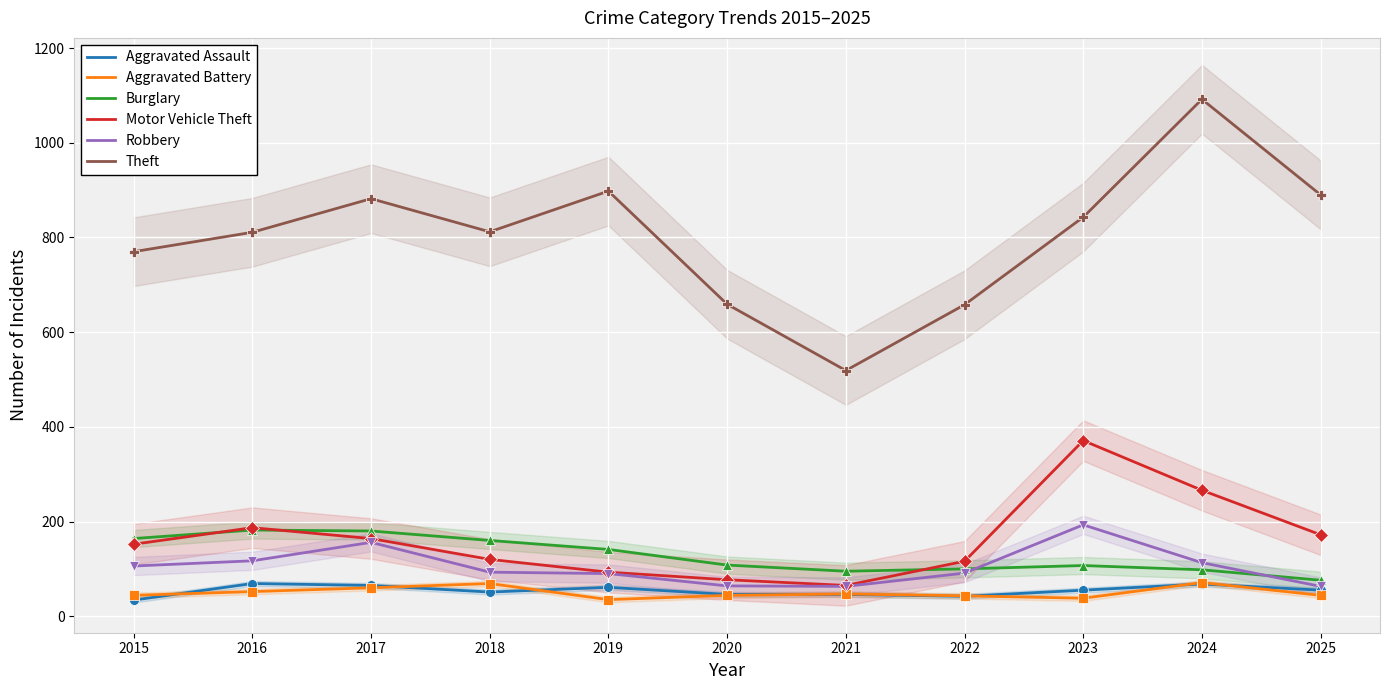

What are all the series names shown in the legend?

Aggravated Assault, Aggravated Battery, Burglary, Motor Vehicle Theft, Robbery, Theft